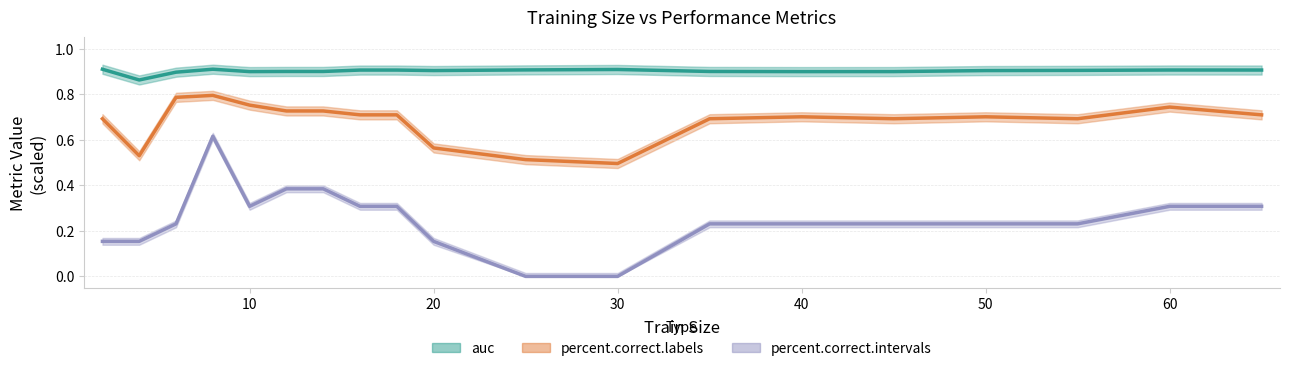

Is the value of percent.correct.intervals at 25 greater than the value of auc at 2?

No